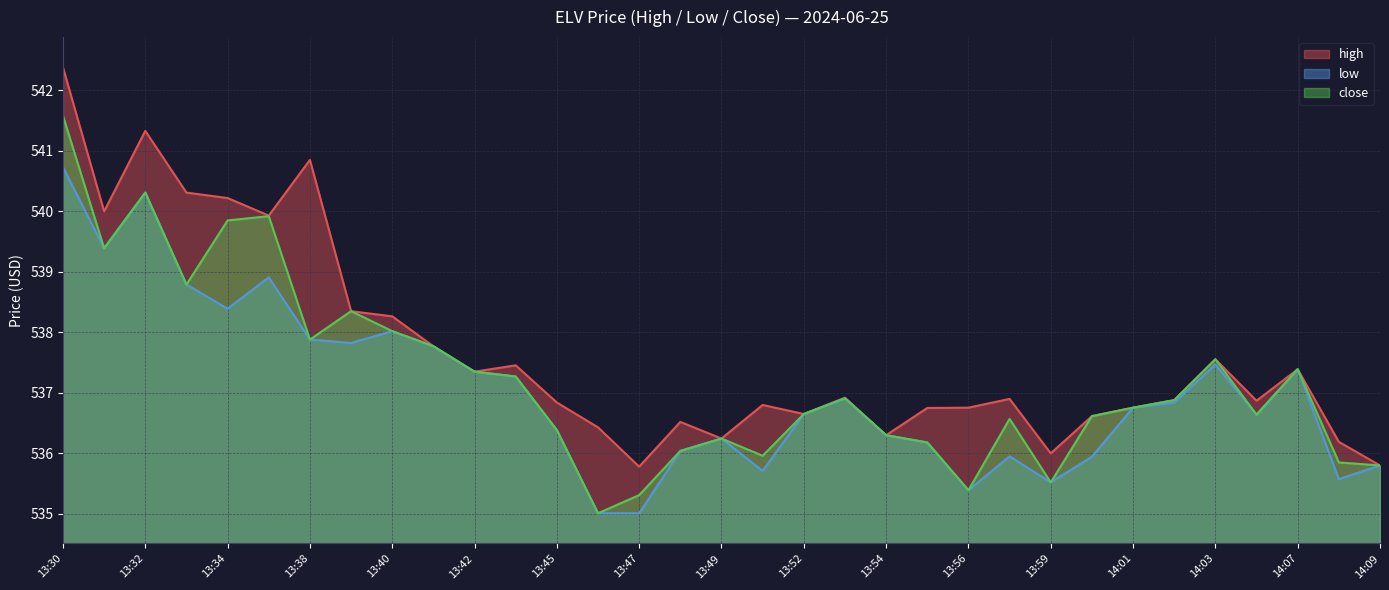

What is the total value across all series at 14:08?

1607.6